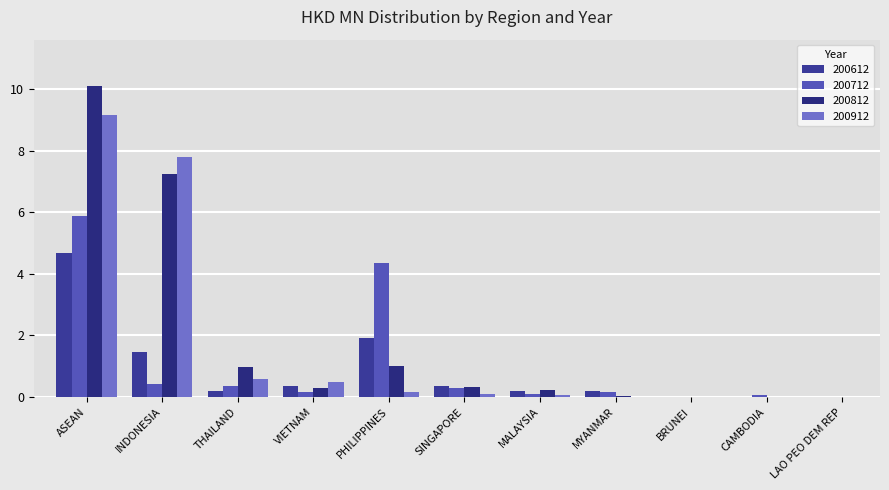

Count the number of data series in this chart.

4